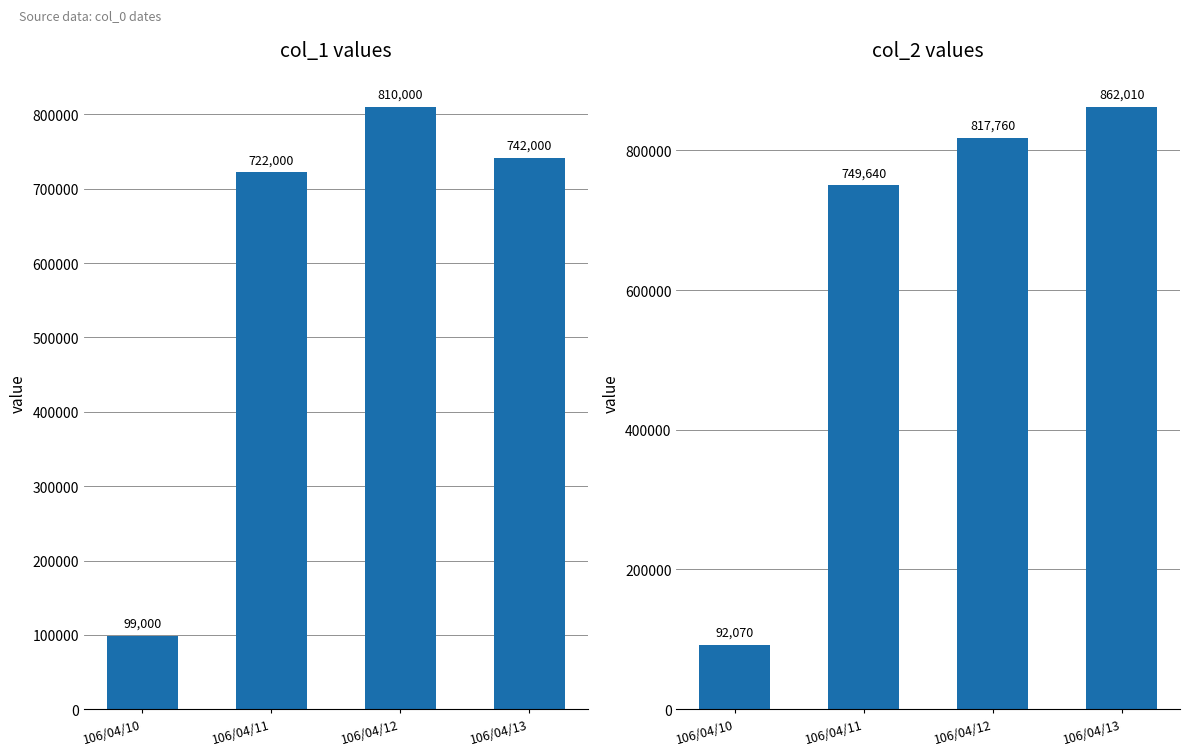

Which series changed the most between 106/04/10 and 106/04/13?

col_2